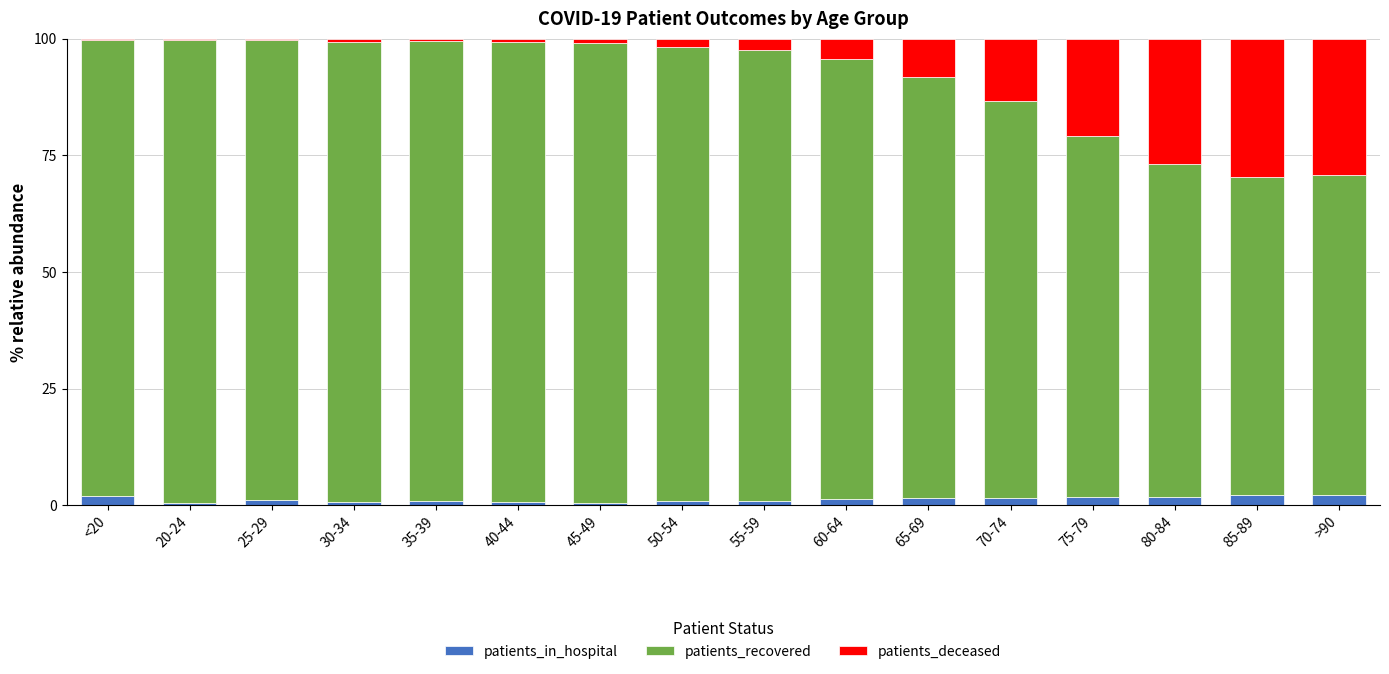

What is the maximum value for patients_in_hospital?

2.3